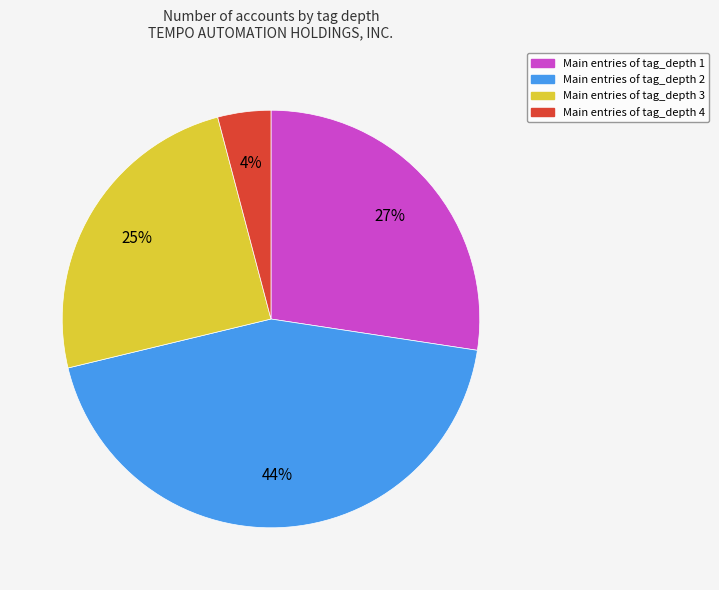

Count the number of slices in the pie.

4